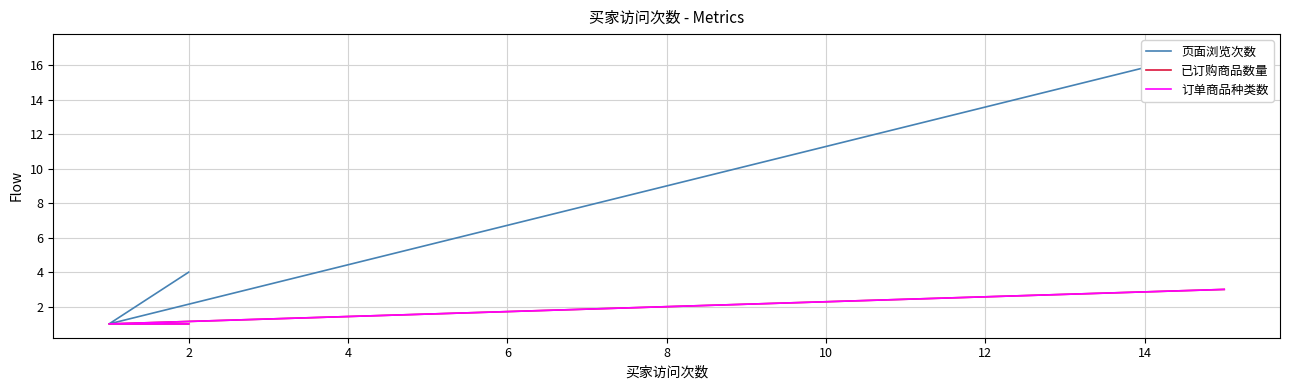

How many data points in 订单商品种类数 are above 1?

1